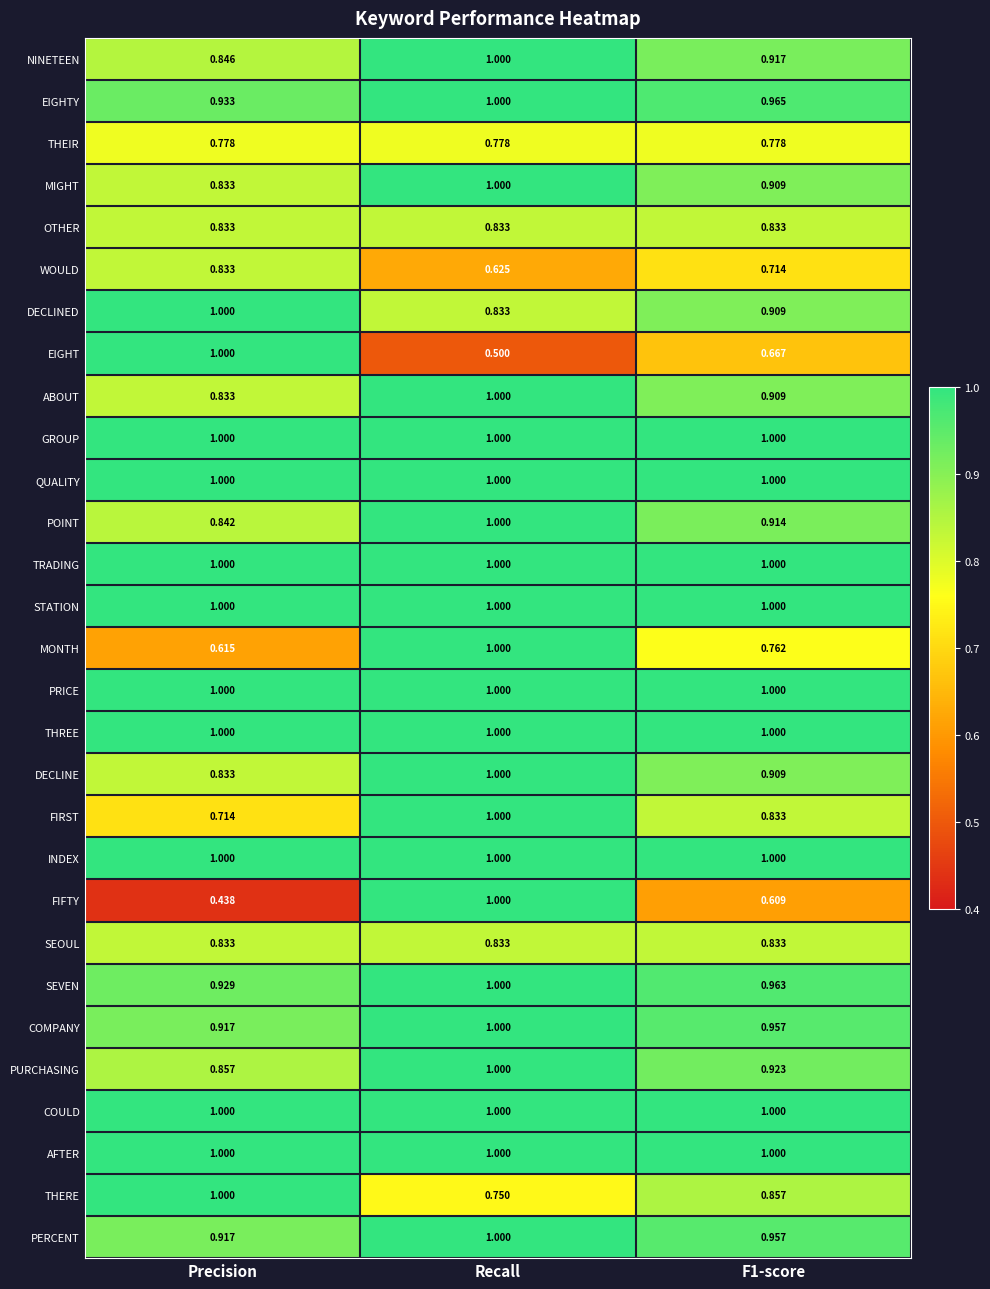

Between Recall and F1-score, which series saw the biggest shift?

FIFTY